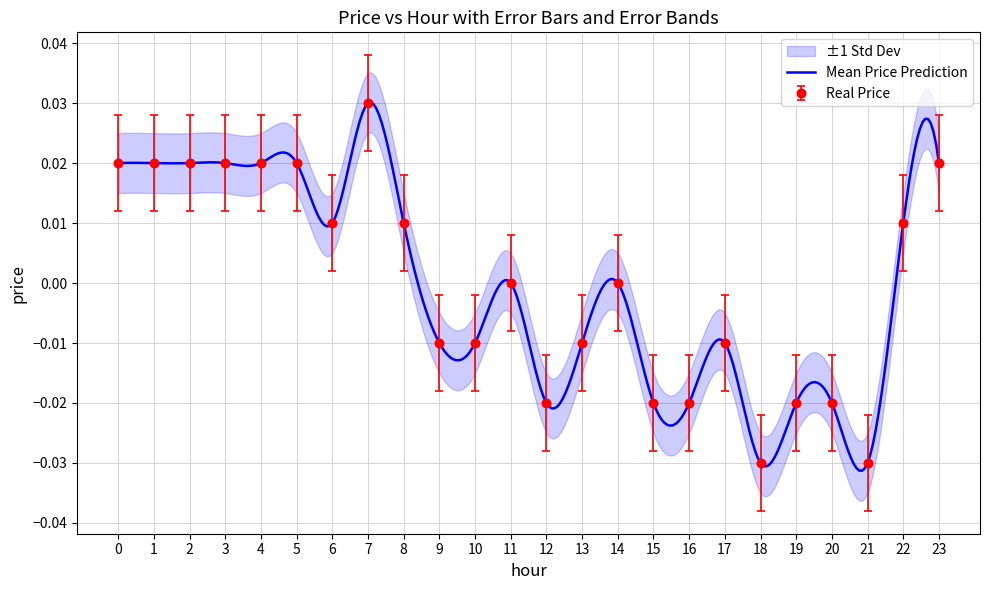

True or false: Real Price has a value of 0.0 at 14.

True